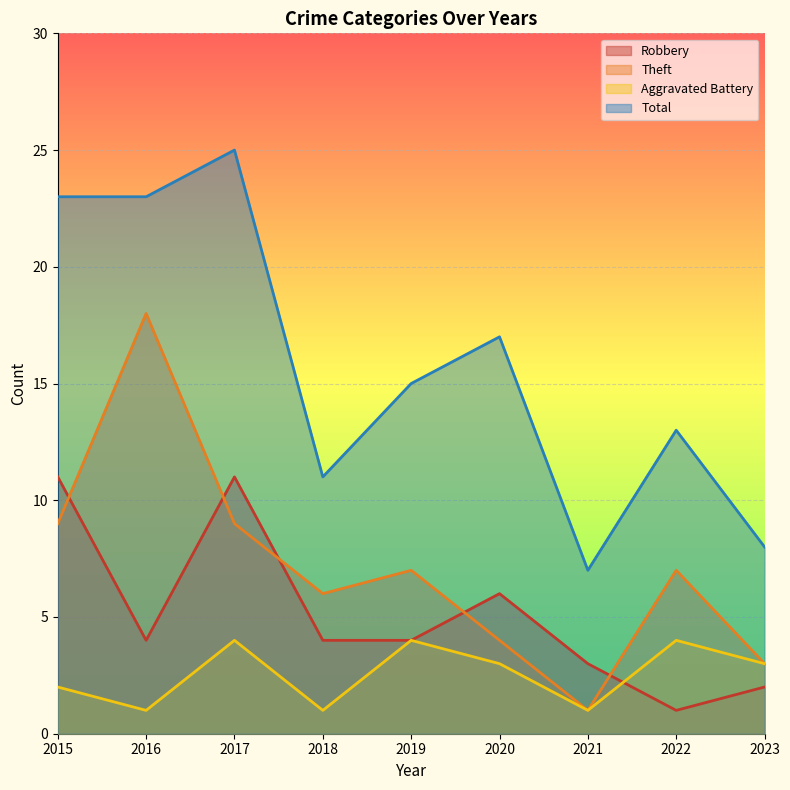

Between 2016 and 2023, which is larger?

2016